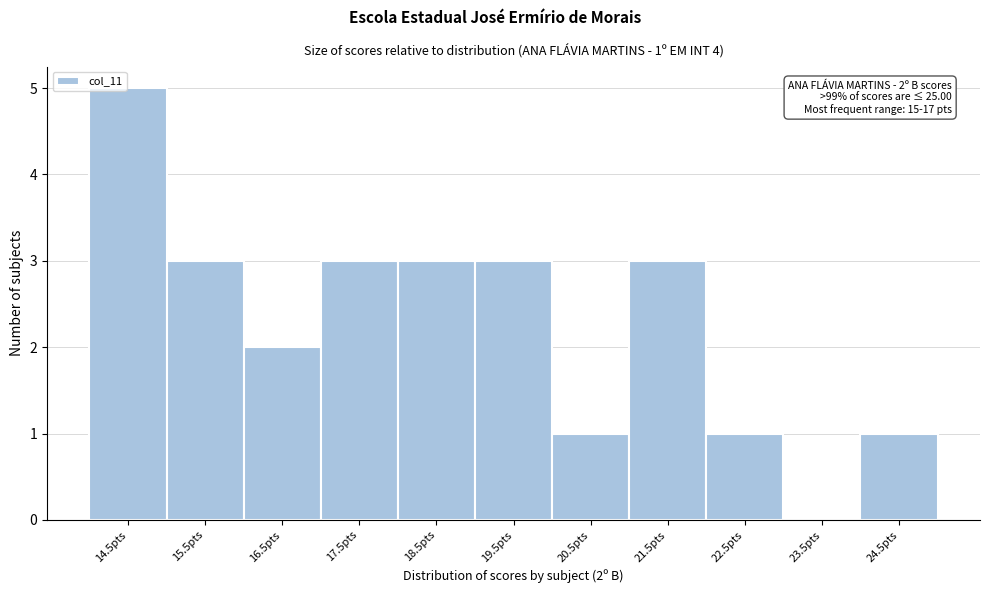

Reading left to right, what are all the values shown in this chart?

14.5pts=5	15.5pts=3	16.5pts=2	17.5pts=3	18.5pts=3	19.5pts=3	20.5pts=1	21.5pts=3	22.5pts=1	23.5pts=0	24.5pts=1